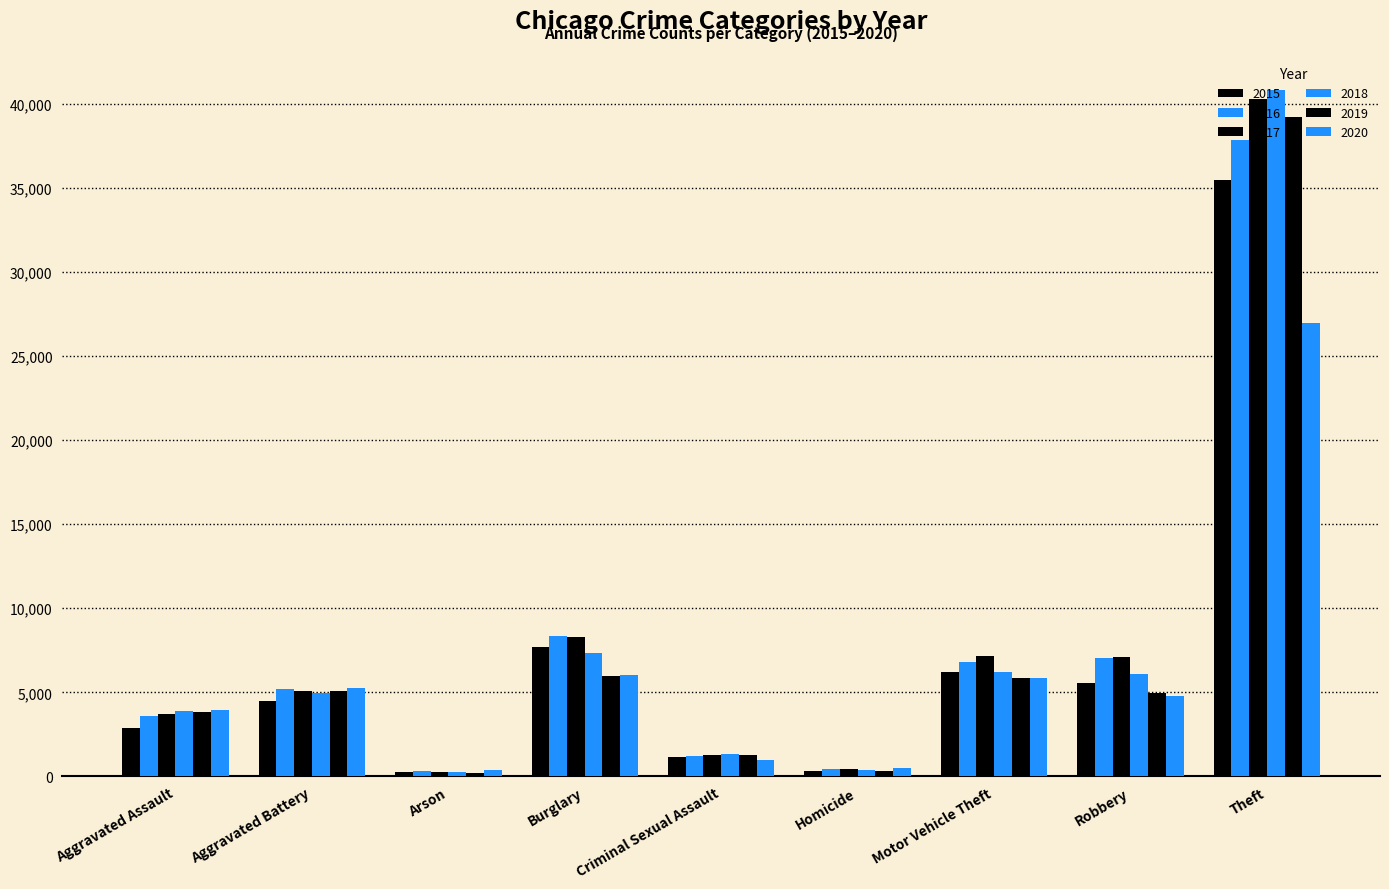

True or false: 2019 has a value of 5826 at Motor Vehicle Theft.

True